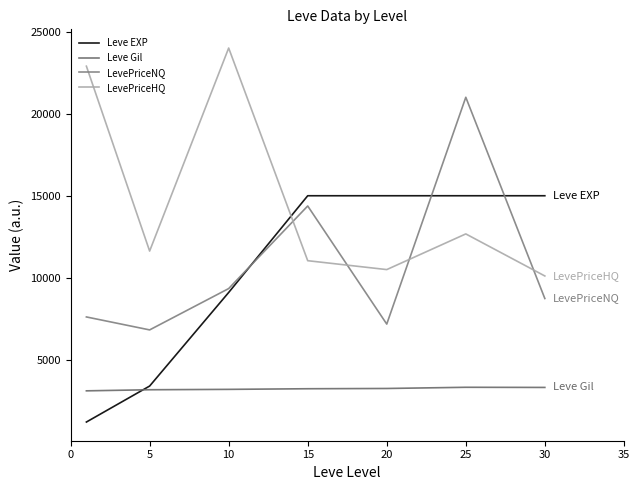

How many intersections are there between LevePriceNQ and Leve EXP?

3